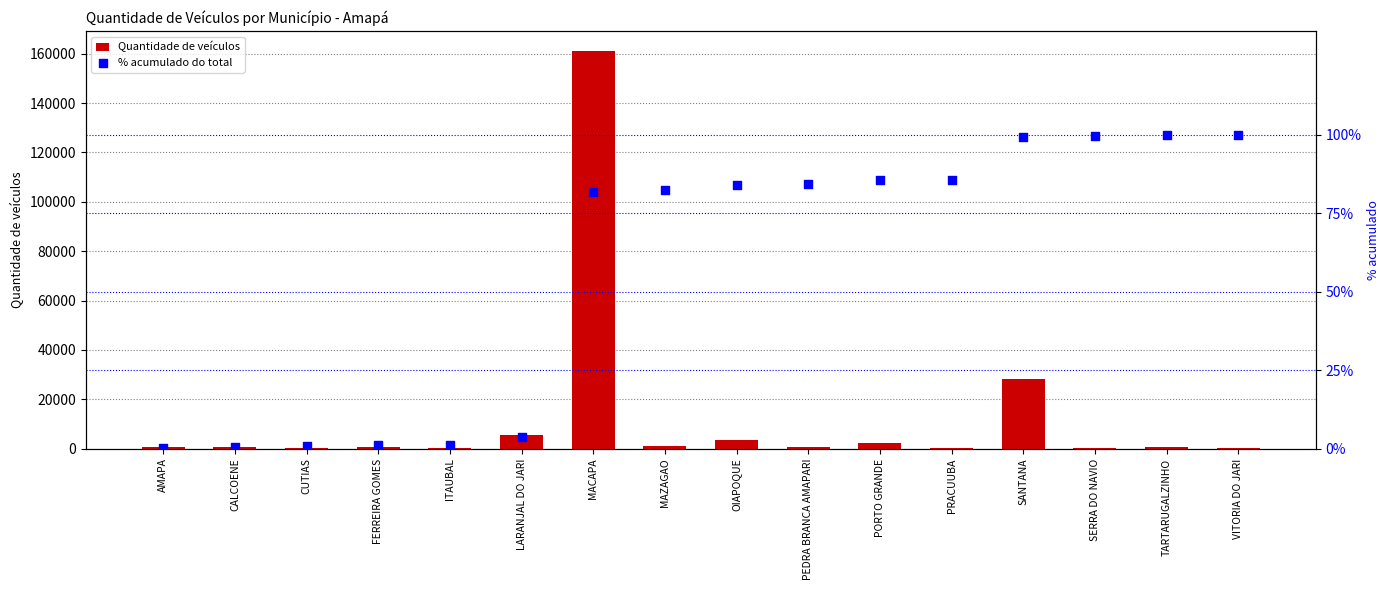

Which series reaches the minimum Y coordinate?

% acumulado do total